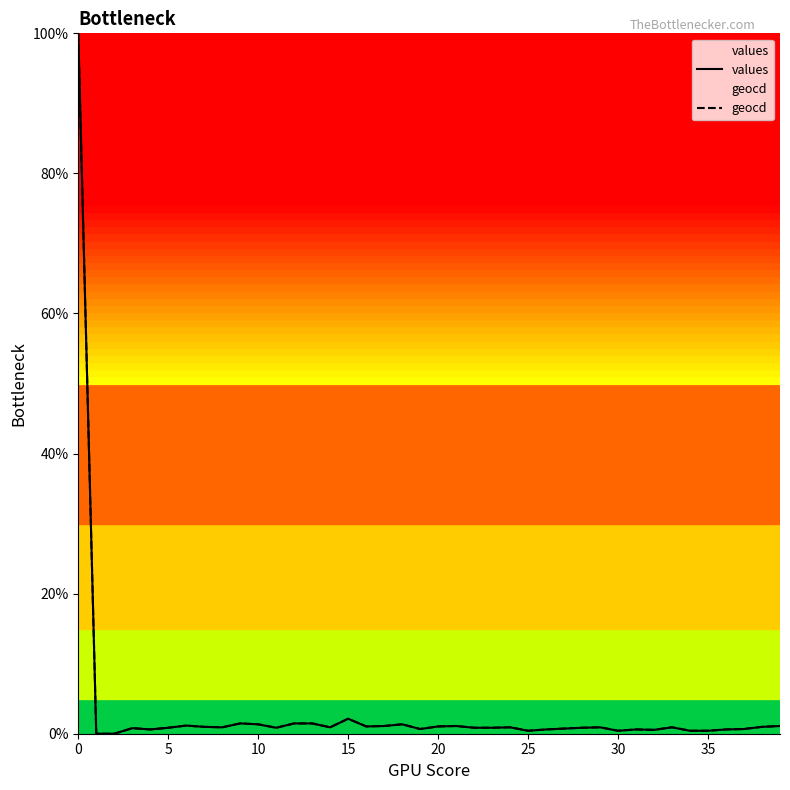

True or false: values and geocd cross at least once.

False